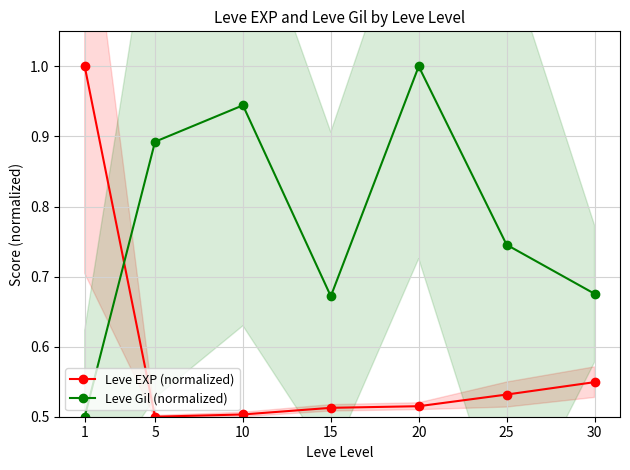

What is the difference between the maximum and minimum values in the Leve Gil (normalized) series?

0.5